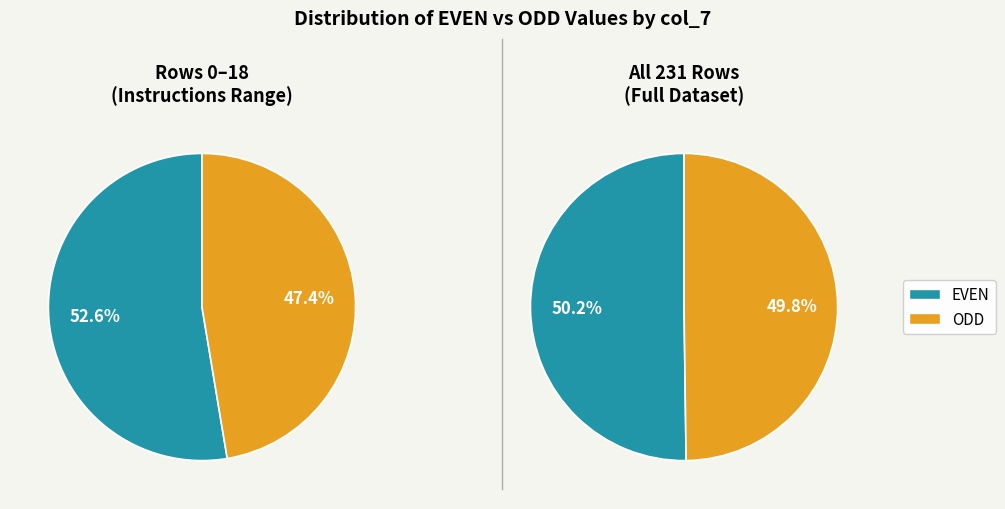

How many slices are in this pie chart?

2